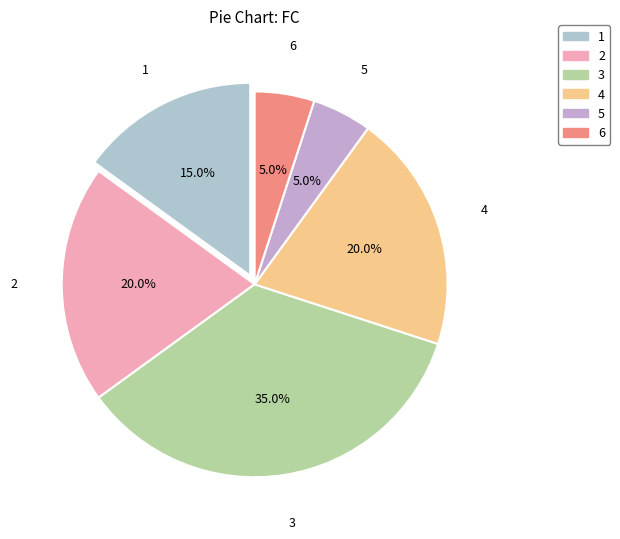

To the nearest percent, what is the difference between the largest and smallest slice percentages?

30%